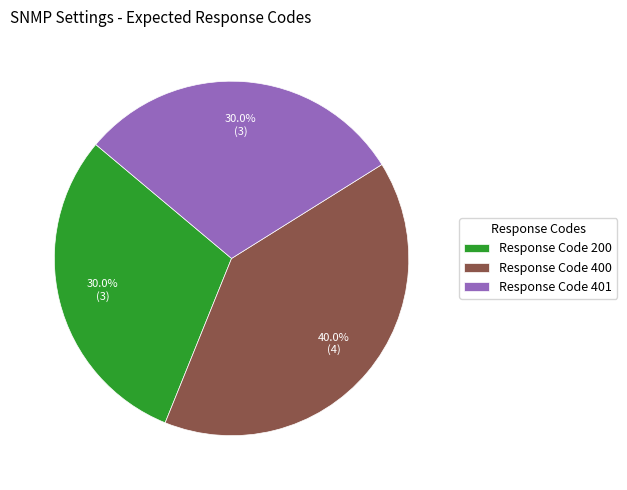

Which category has the biggest portion of the pie?

Response Code 400